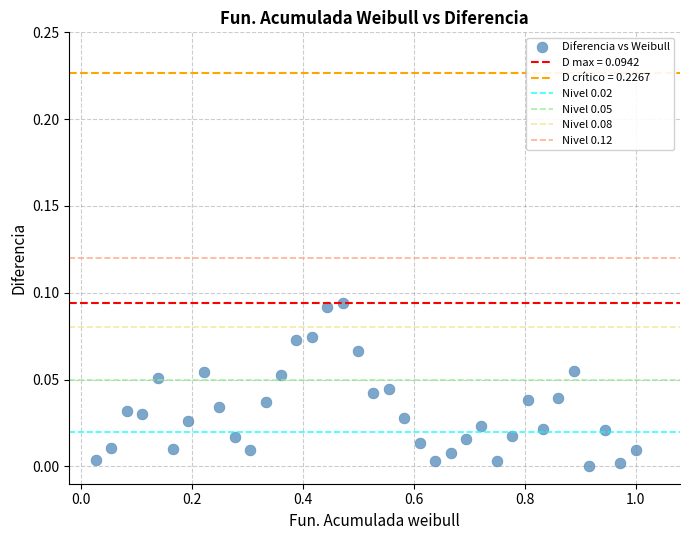

What is the range of X values (max minus min)?

1.0